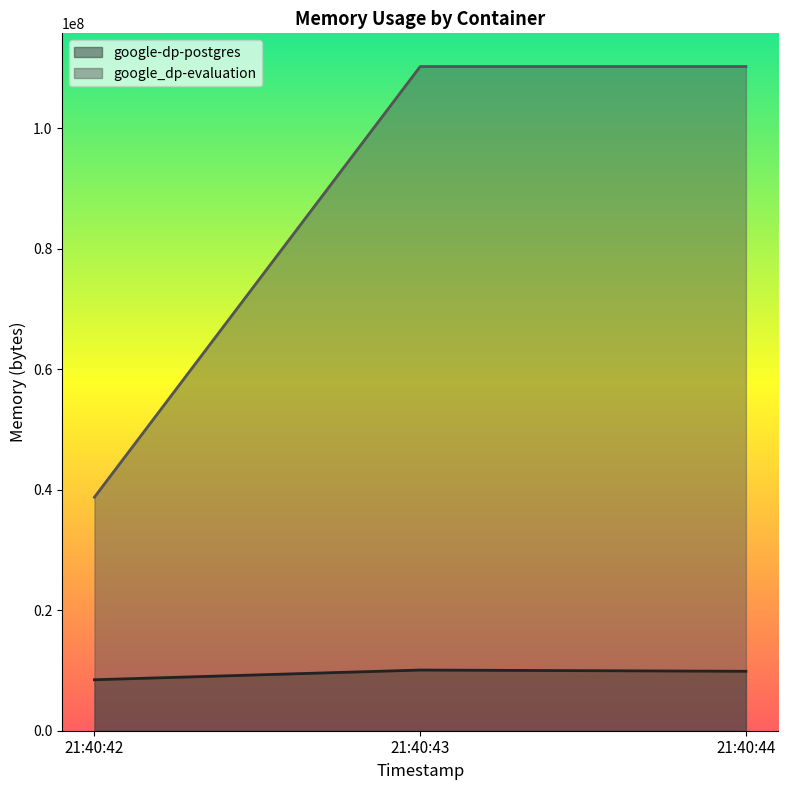

The google_dp-evaluation series shows 54523429 at 21:40:44. True or false?

False